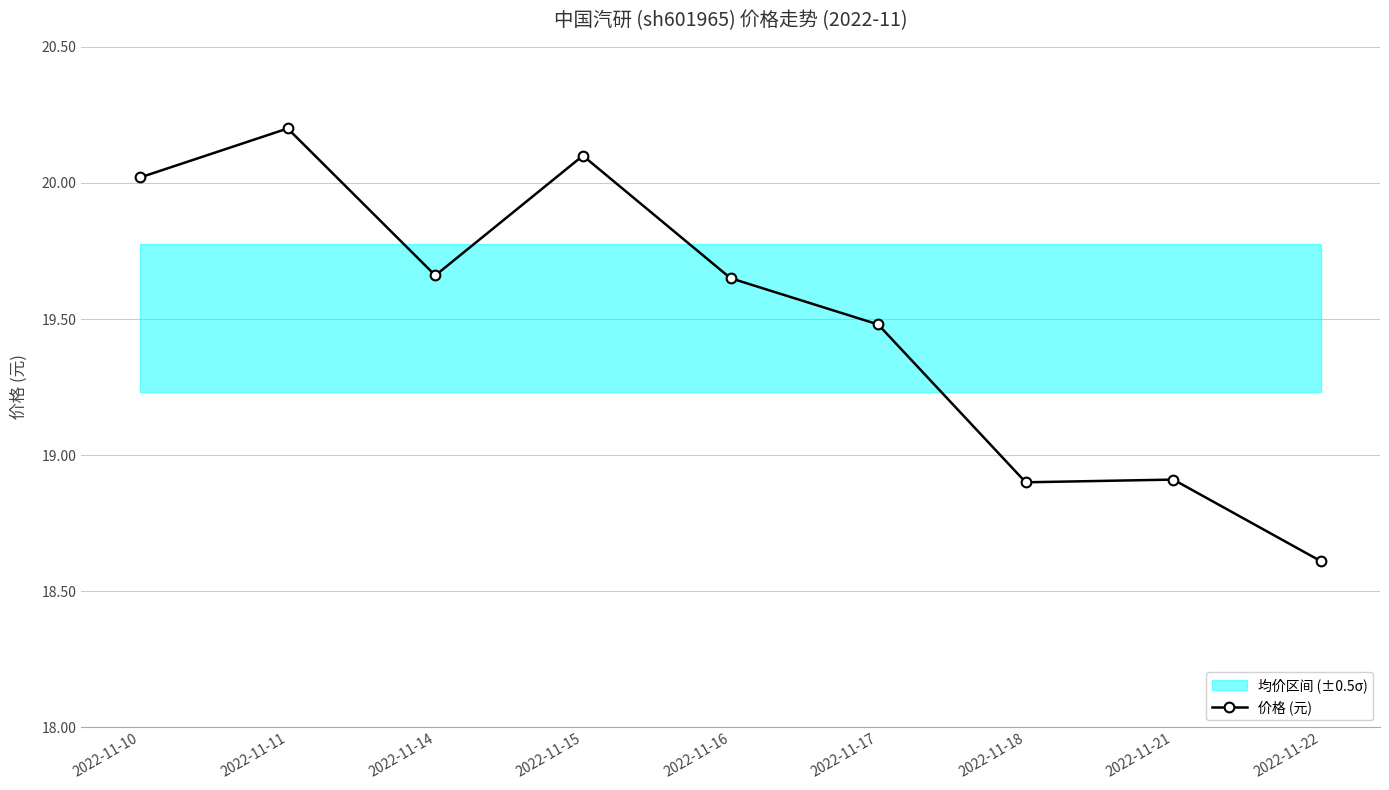

Which category has the highest value across all series?

2022-11-11